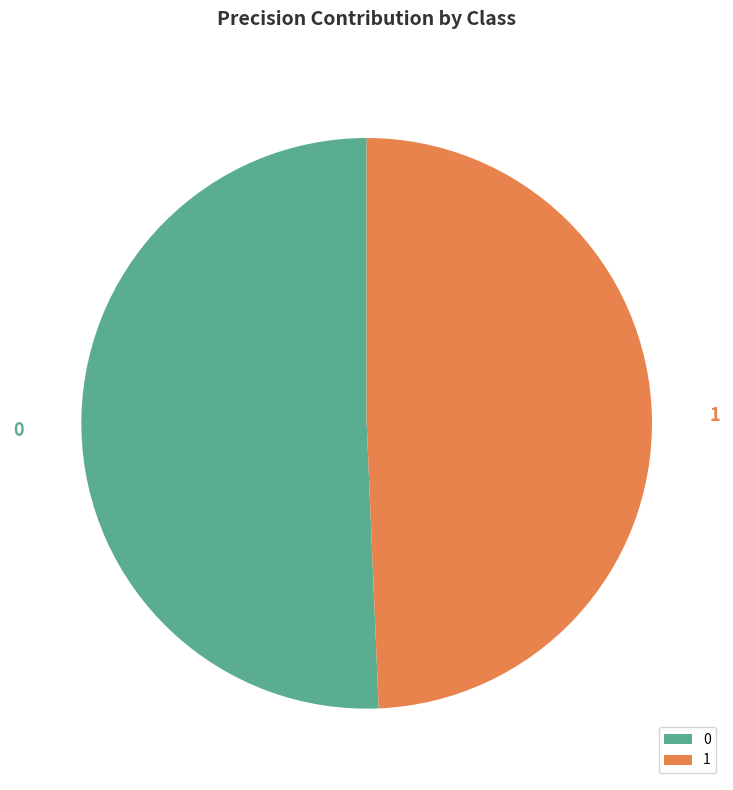

How many segments does this pie chart have?

2